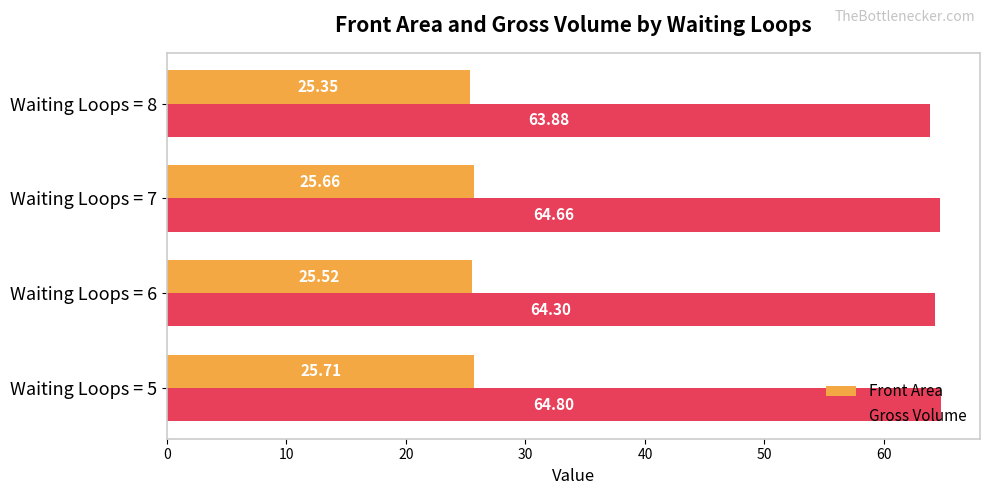

Which series has the largest total across all categories?

Gross Volume